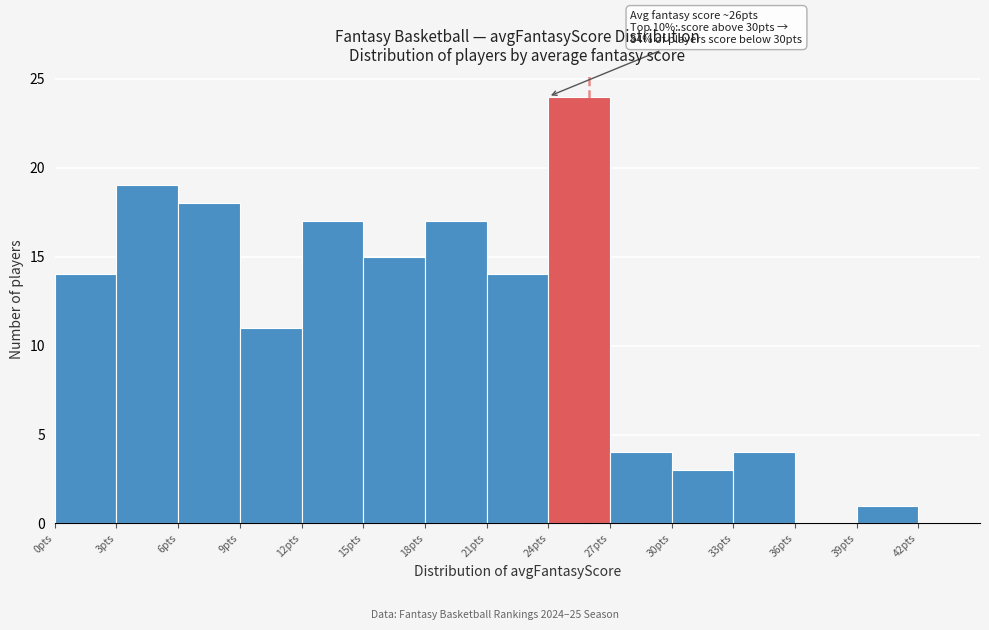

Over which range of the x-axis is the bar tallest?

24 to 27